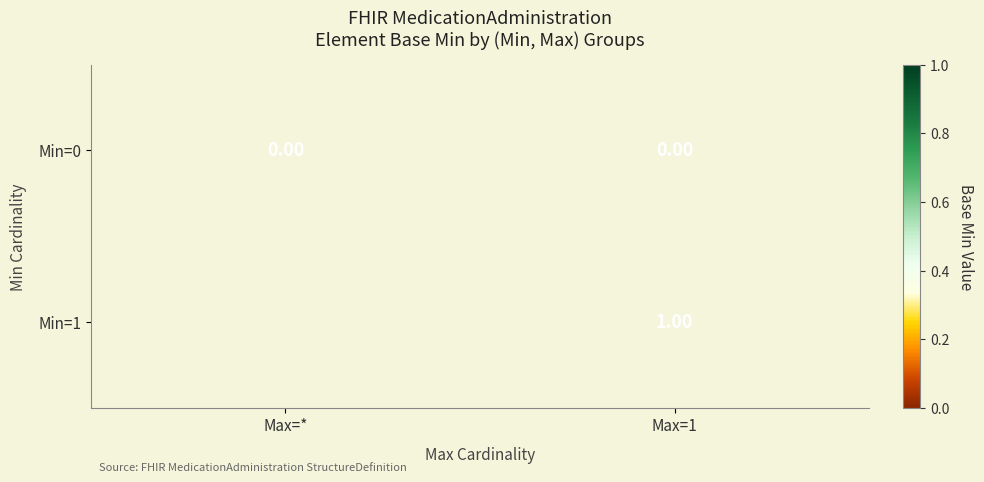

Which label corresponds to the largest value in the chart?

Max=1